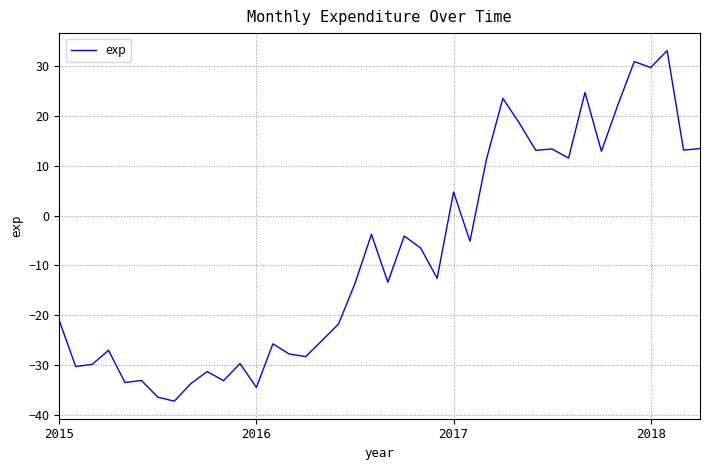

How many values are below -12?

21